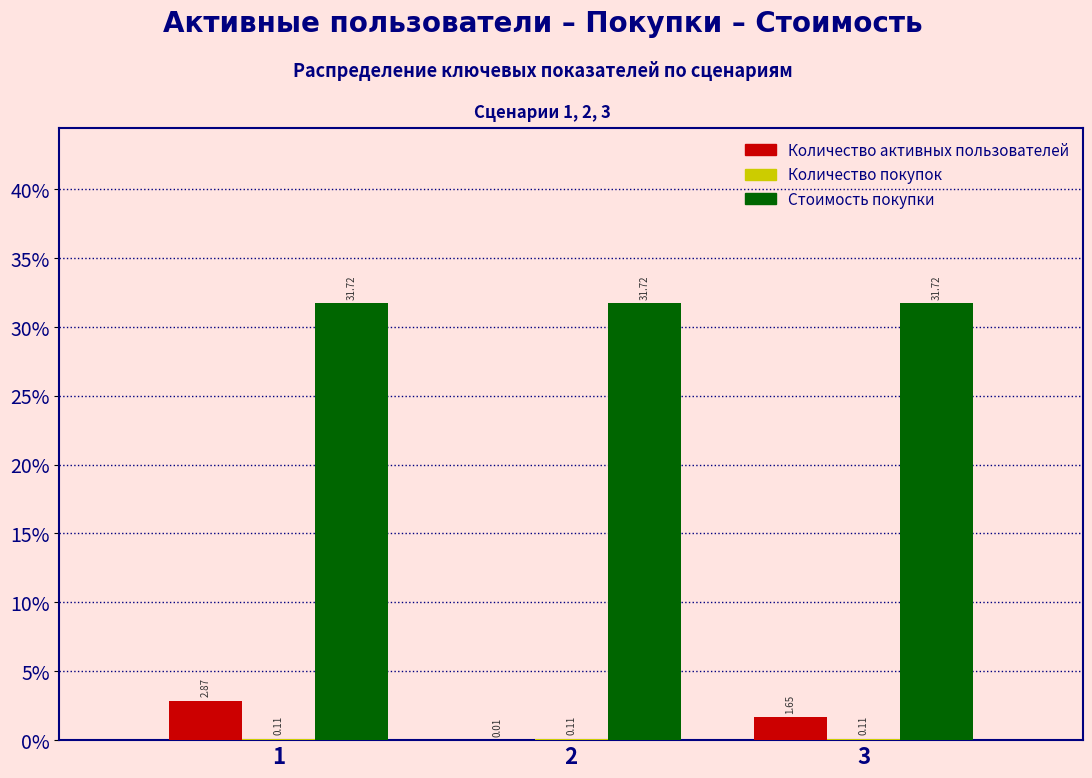

Which series changed the most between 2 and 3?

Количество активных пользователей